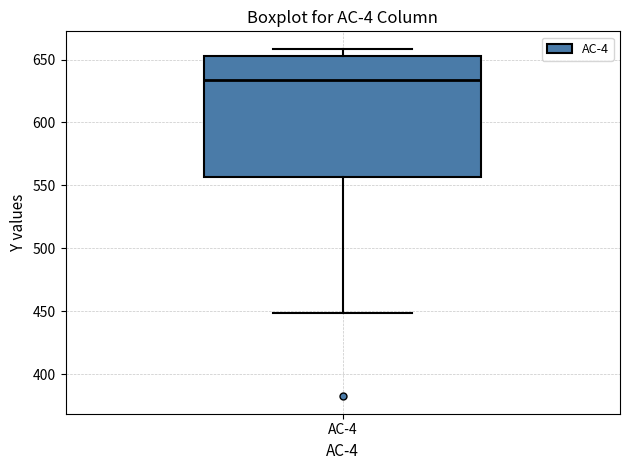

Transcribe this box plot: give where the median line is, the range the box spans, and where the two whiskers end, as read against the y-axis. The values are not printed on the chart, so give them approximately, as read against the axis.

median 635, box 555 to 655, whiskers 450 to 660